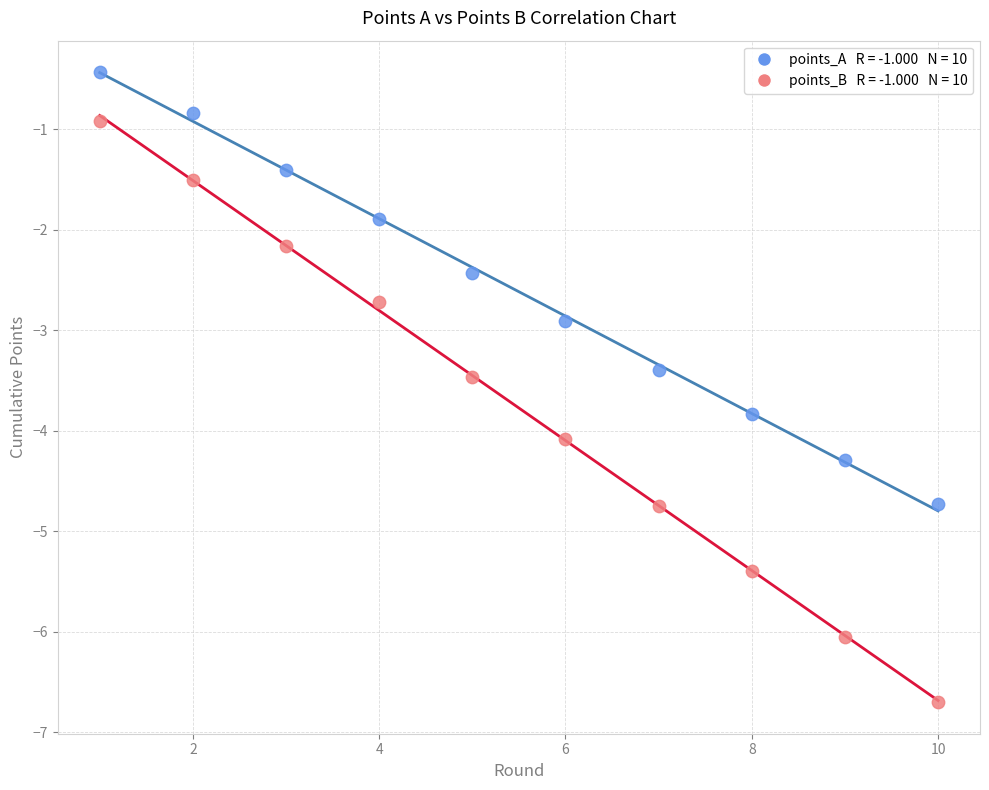

Across all data points, what is the range of Y values (max minus min)?

6.3